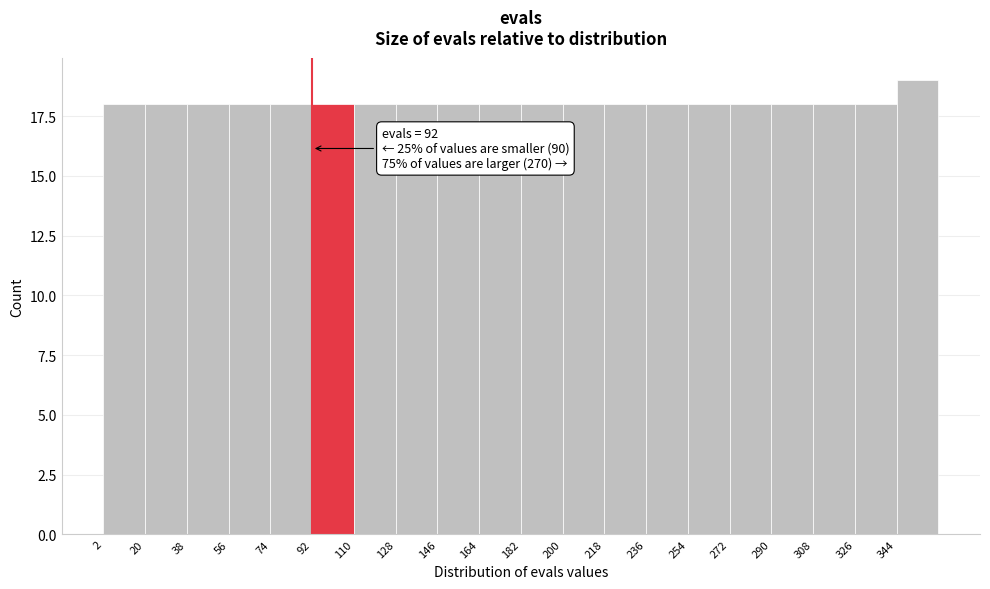

Over which range of the x-axis is the bar tallest?

344 to 362